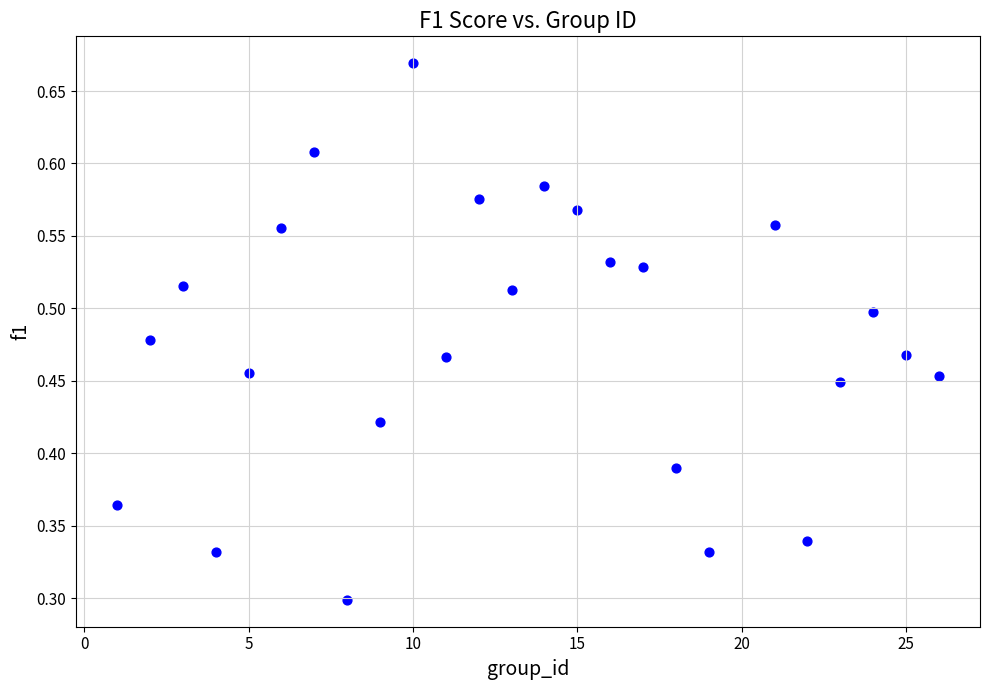

What is the range of X values (max minus min)?

25.0